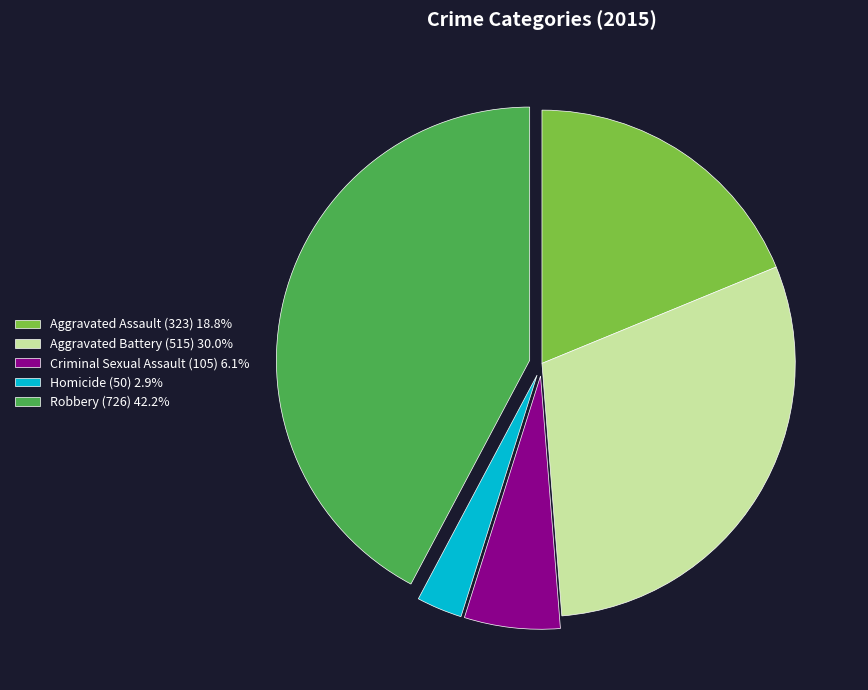

Is it true that Aggravated Assault is 19% of the pie?

True